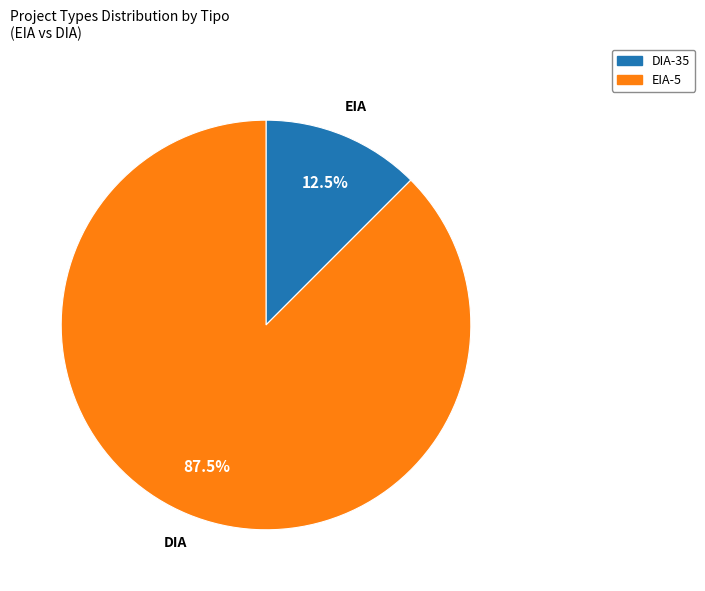

Is there any slice that represents more than half of the pie?

Yes